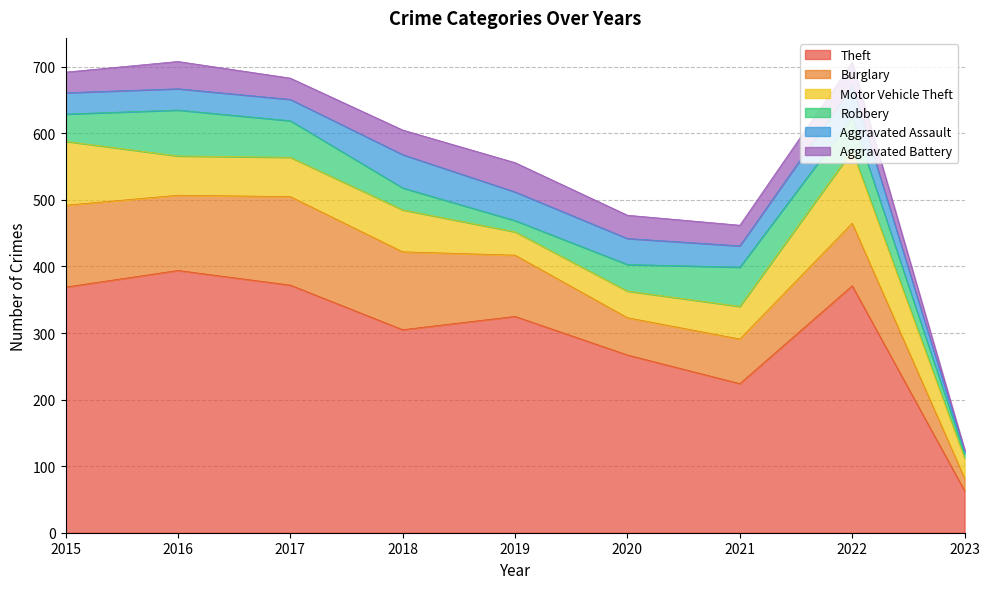

What is the total value across all series at 2023?

125